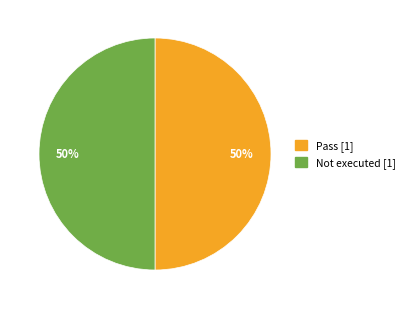

To the nearest percent, what is the average slice percentage?

50%